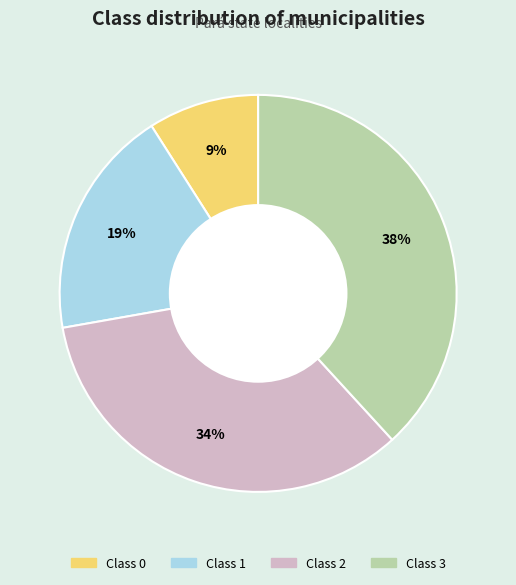

How many slices are in this pie chart?

4